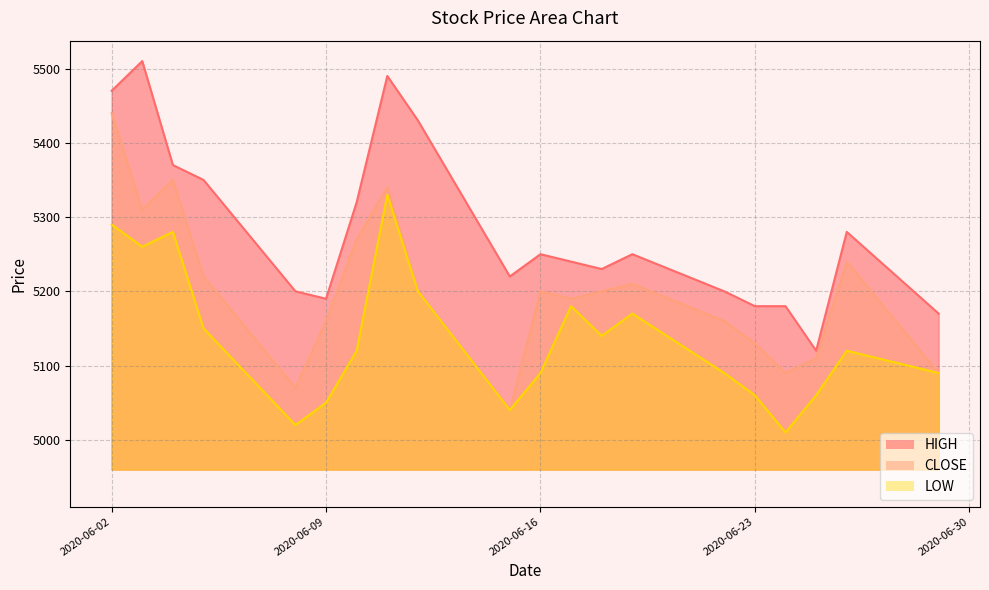

What is the total value across all series at 2020-06-10?

15710